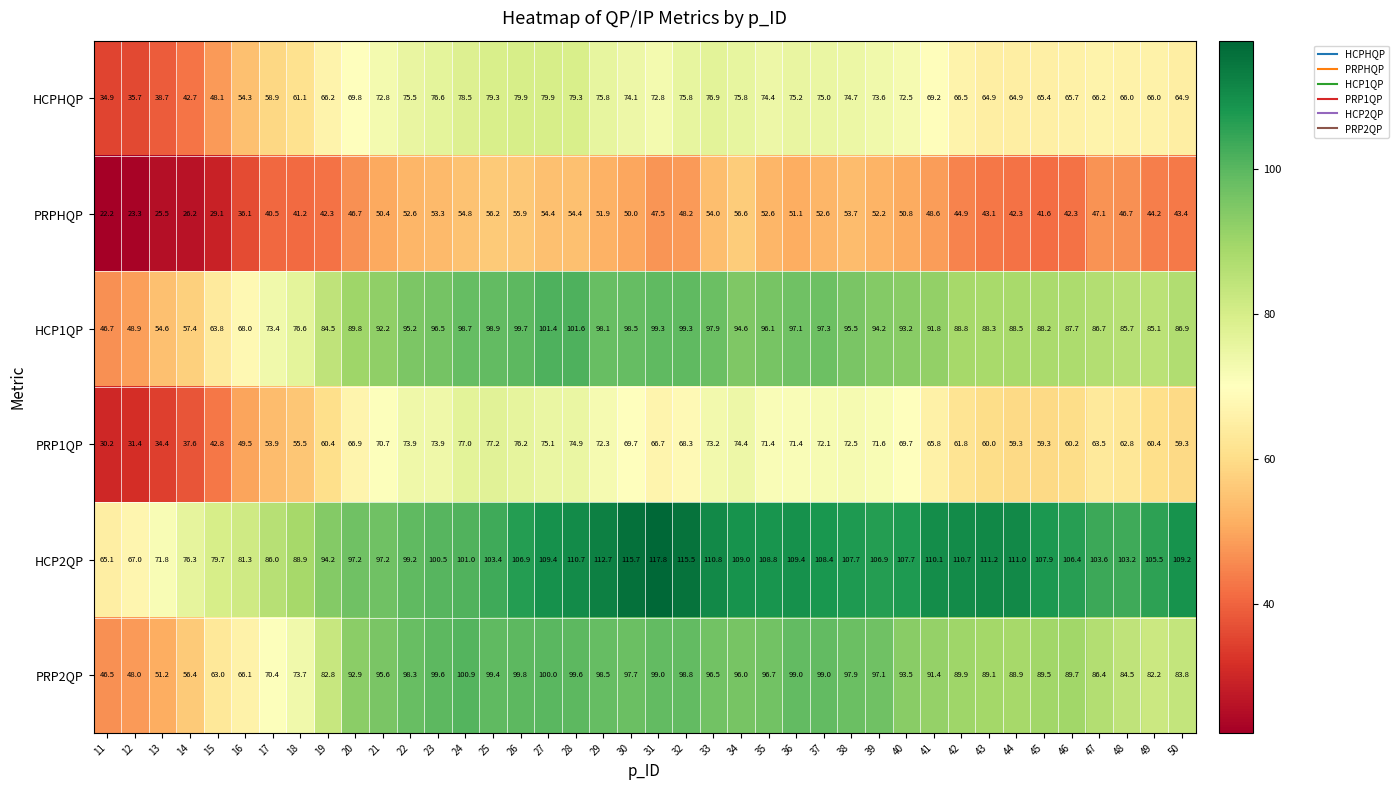

The PRP2QP series shows 58.6 at 46. True or false?

False